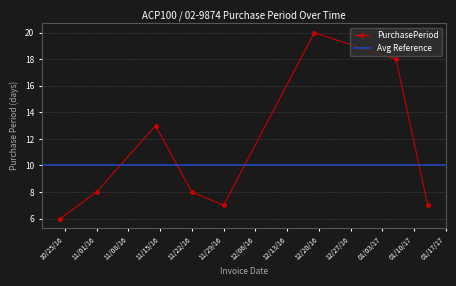

In PurchasePeriod, how many points are higher than both neighbors (excluding endpoints)?

2